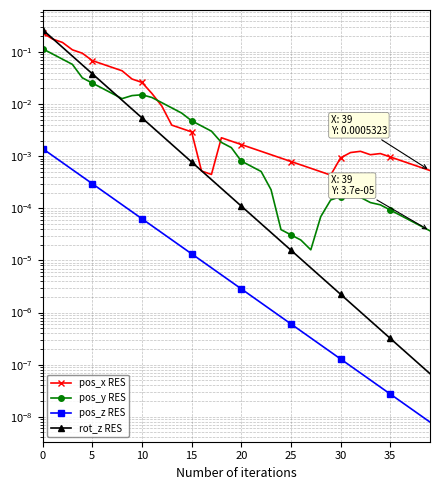

What are all the series names shown in the legend?

pos_x RES, pos_y RES, pos_z RES, rot_z RES